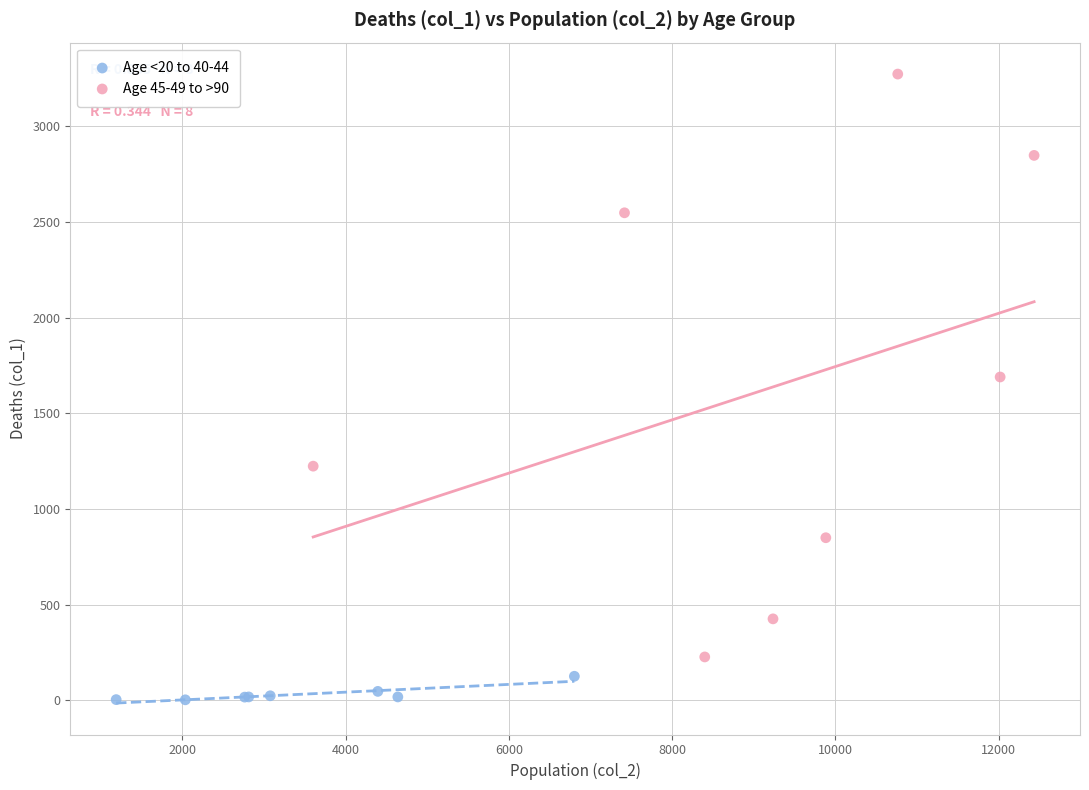

Which series contains the highest Y value?

Age 45-49 to >90